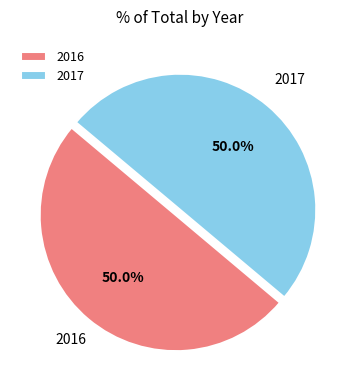

Approximately how many times larger is the value at 2016 compared to 2017?

1.0